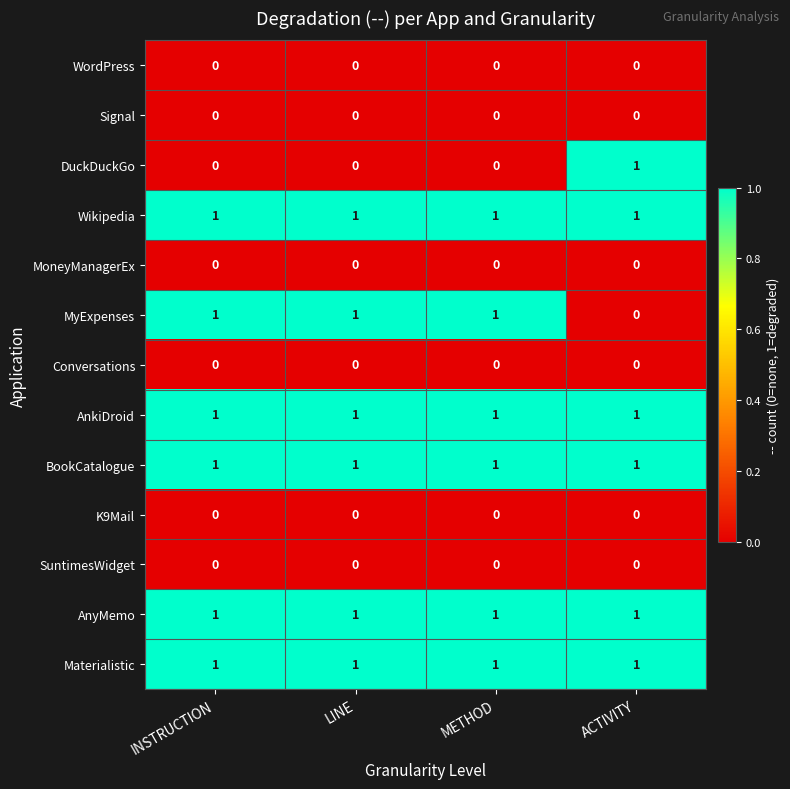

What is the total value across all series at METHOD?

6